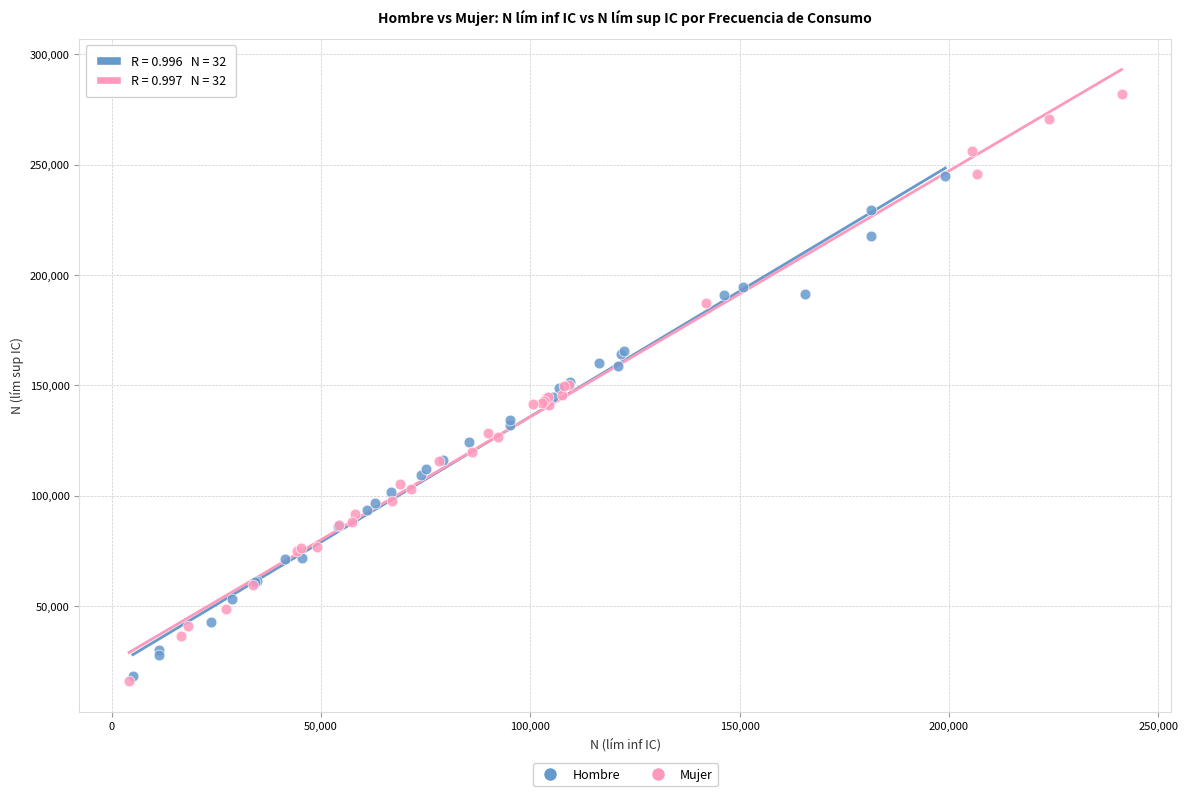

Which series contains the highest Y value?

Mujer